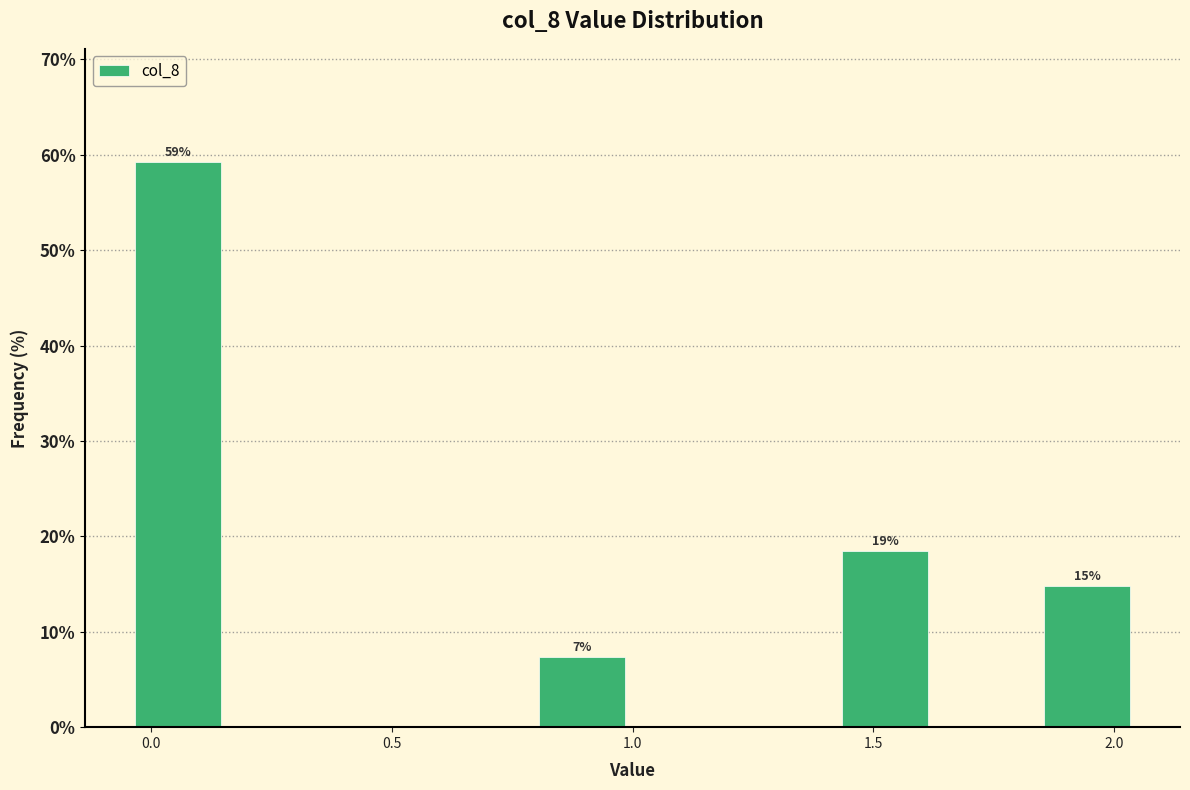

Over which range of the x-axis is the bar tallest?

-0.05 to 0.16